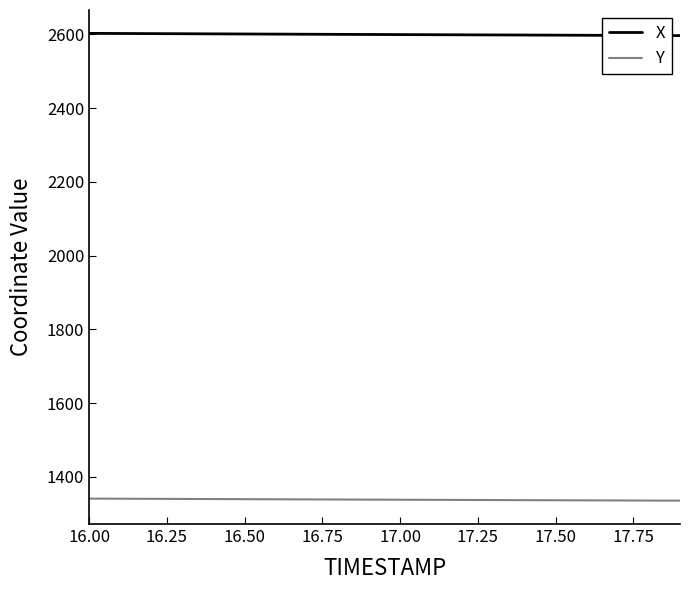

Which series has the largest total across all categories?

X